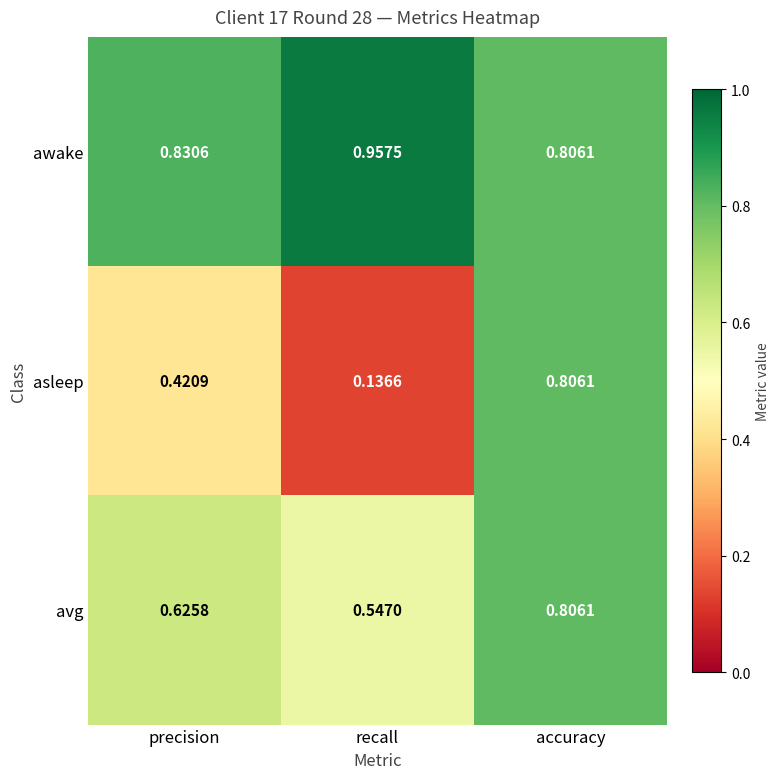

Which series has the largest total across all categories?

awake